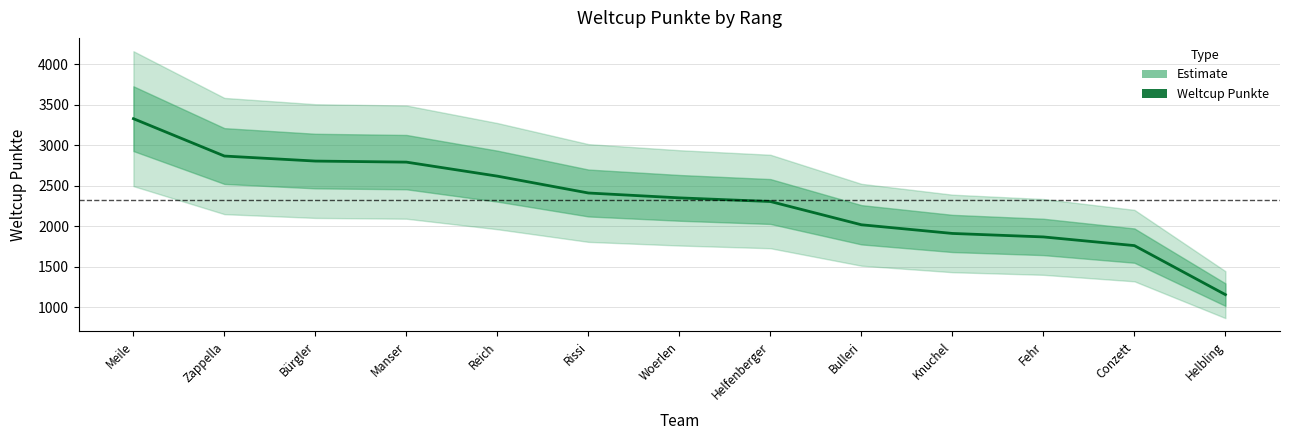

List the labels in order of value, largest first.

Meile, Zappella, Bürgler, Manser, Reich, Rissi, Woerlen, Helfenberger, Bulleri, Knuchel, Fehr, Conzett, Helbling